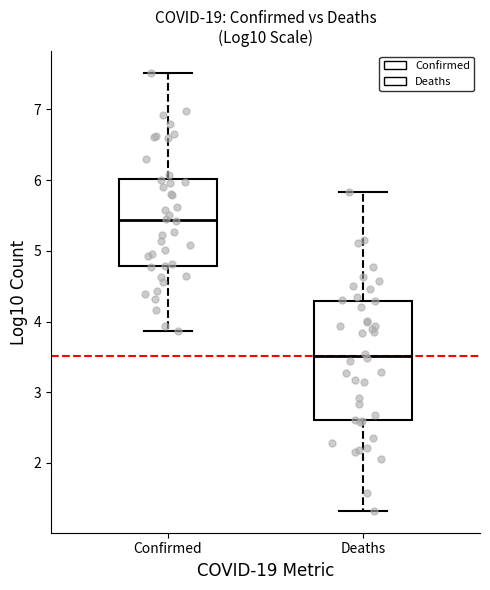

Where does the lower whisker of the box for Deaths end on the y-axis? The values are not printed on the chart, so give them approximately, as read against the axis.

1.3